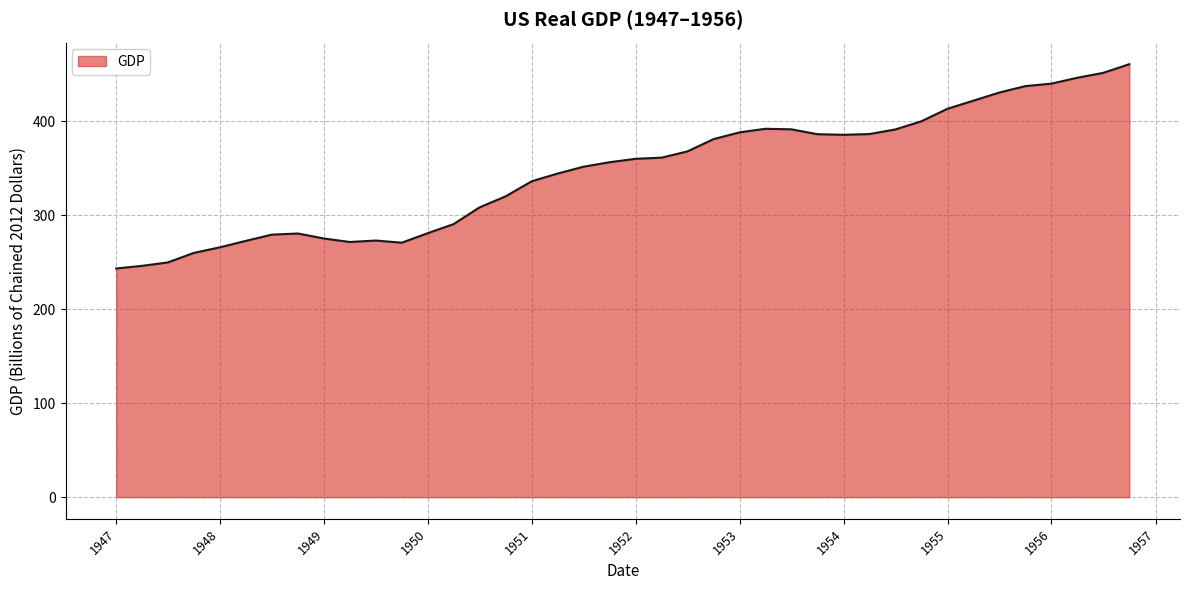

What is the greatest value displayed?

460.5